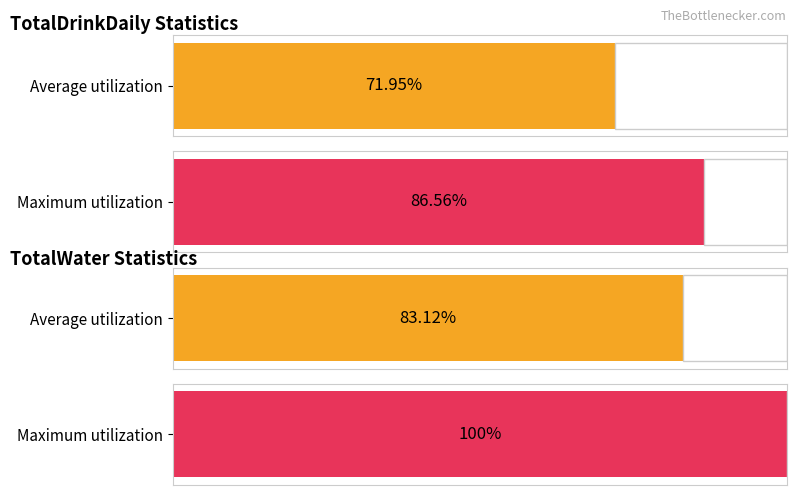

True or false: TotalWater has a value of 3543 at 8.

False